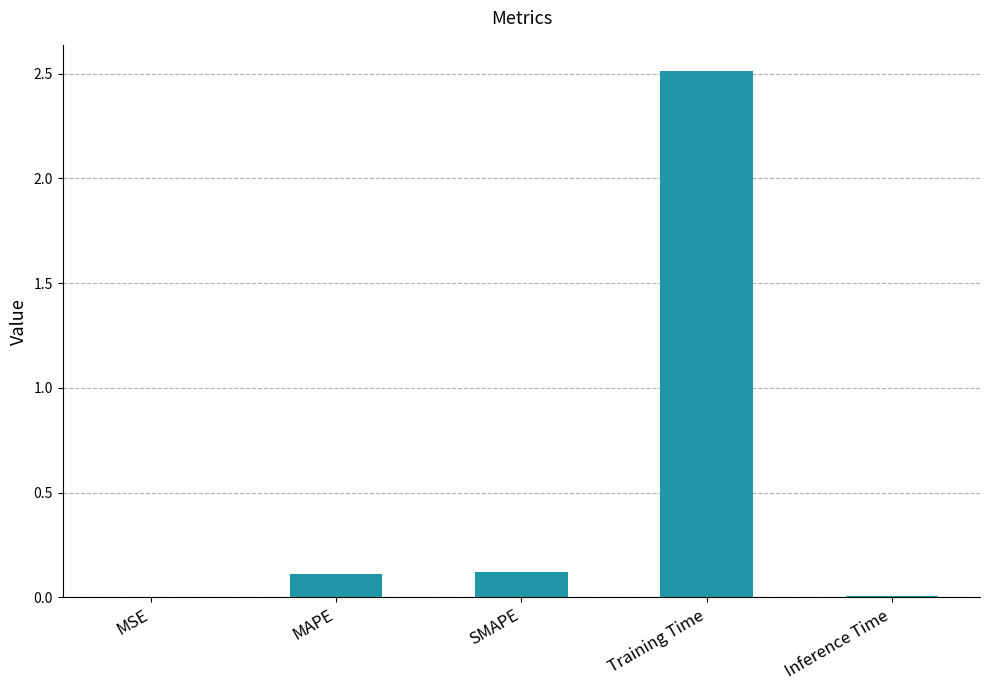

Which label corresponds to the largest value in the chart?

Training Time